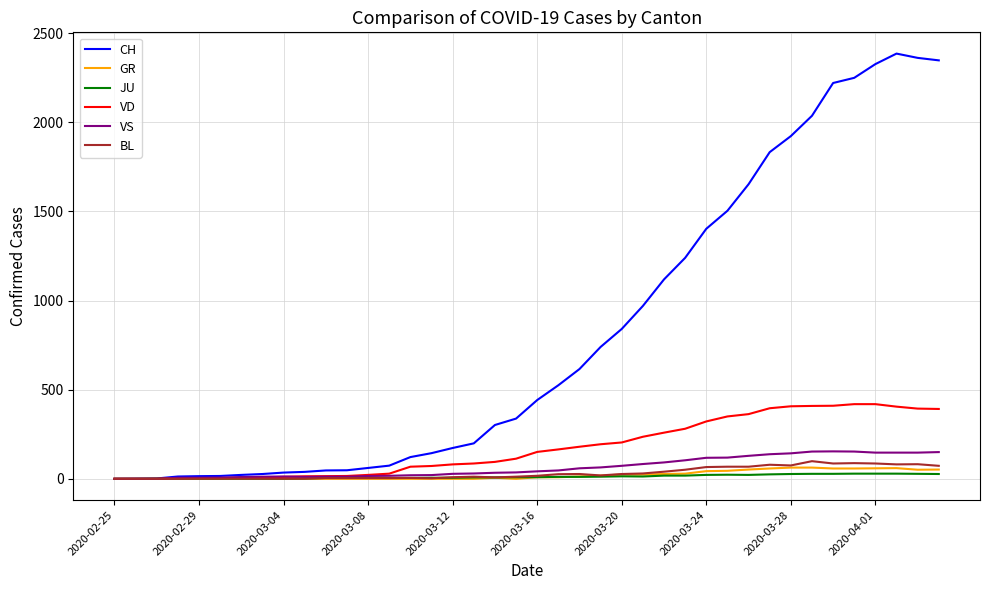

Which series has the widest spread of values?

CH